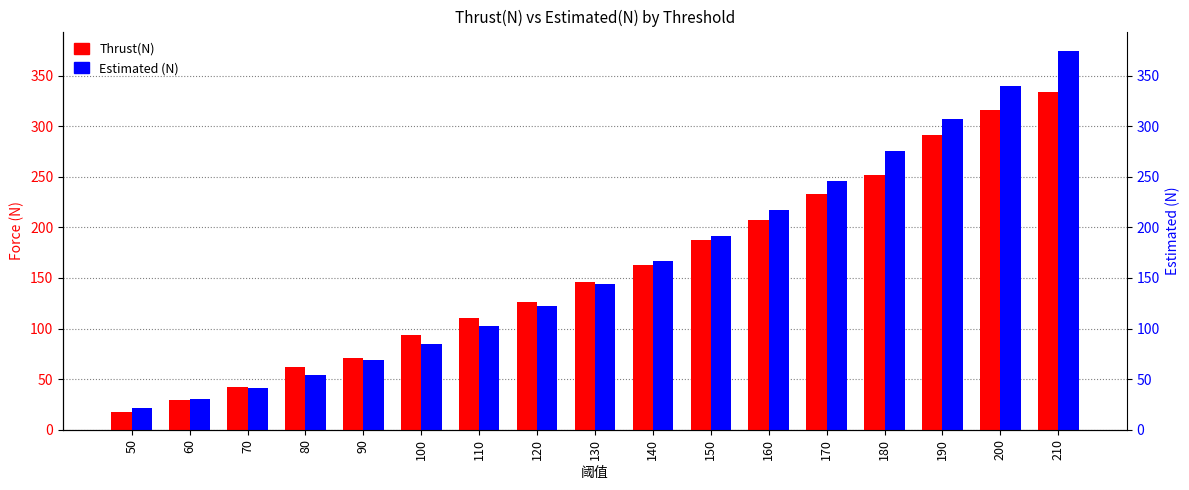

Reading right to left, extract all data points from this chart.

Thrust(N): 210=333.5	200=316.4	190=291.4	180=251.6	170=233.5	160=207.0	150=187.4	140=162.4	130=146.2	120=126.5	110=110.4	100=93.2	90=70.6	80=62.3	70=42.2	60=29.4	50=17.2
Estimated (N): 210=374.9	200=340.0	190=306.9	180=275.4	170=245.7	160=217.6	150=191.2	140=166.6	130=143.7	120=122.4	110=102.8	100=85.0	90=68.8	80=54.4	70=41.6	60=30.6	50=21.2